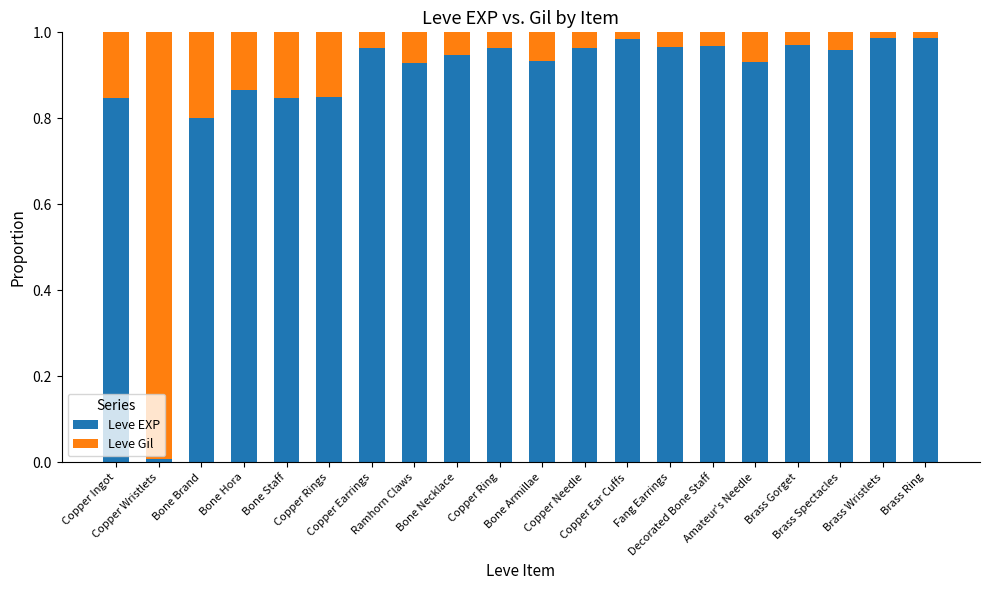

Are the bars horizontal?

No